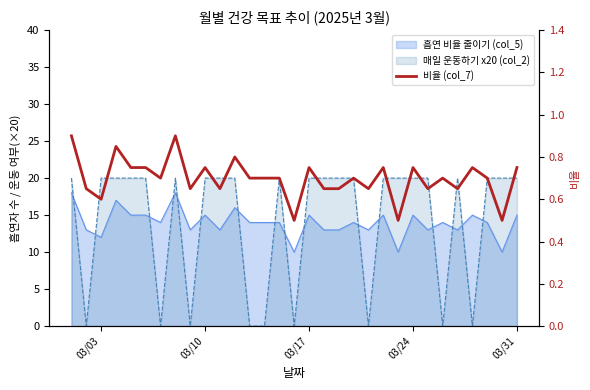

The value at 03/24 is 0.8. True or false?

True